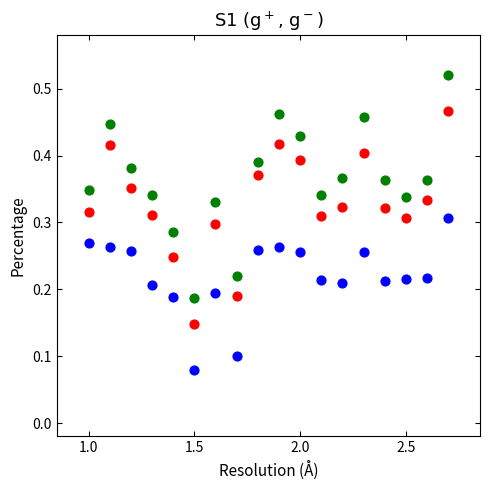

Across all data points, what is the range of X values (max minus min)?

1.7